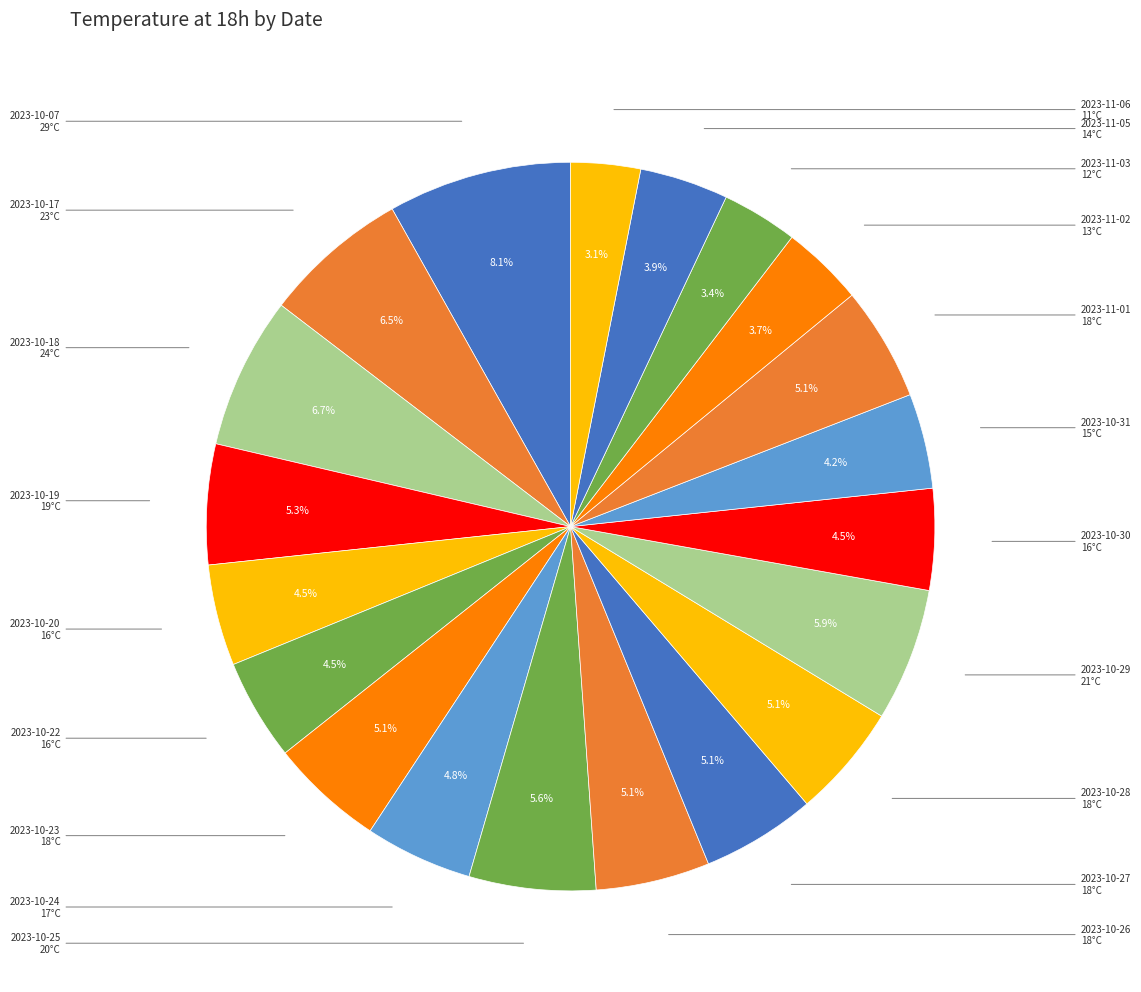

Count the number of slices in the pie.

20